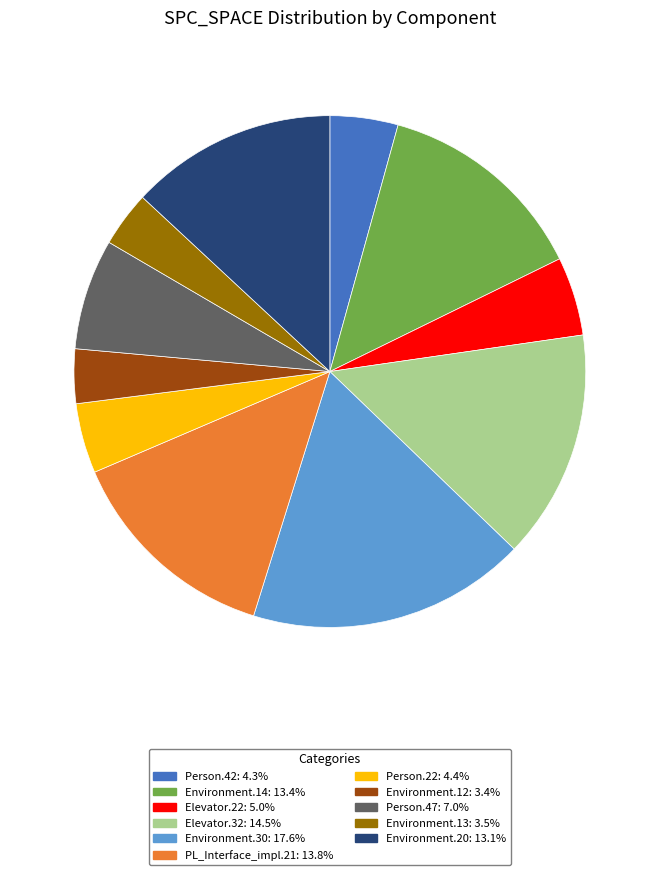

How many segments does this pie chart have?

11